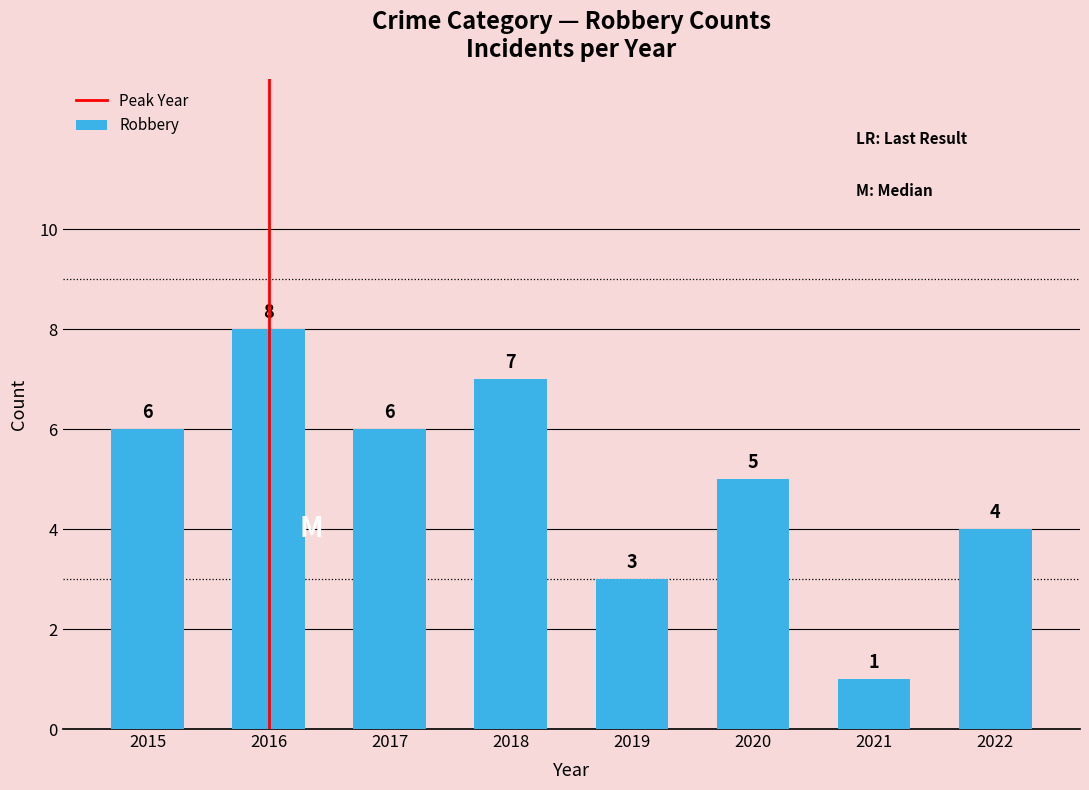

True or false: the data shows 5 at 2020.

True